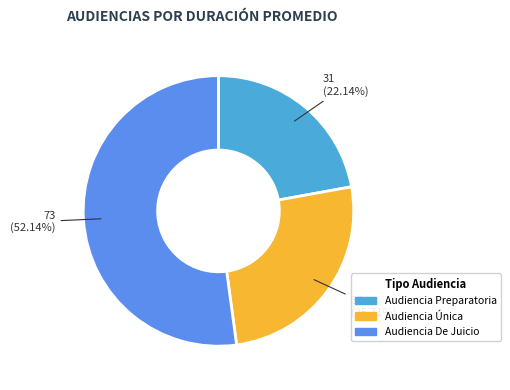

Rank the categories by value from highest to lowest.

Audiencia De Juicio, Audiencia Única, Audiencia Preparatoria